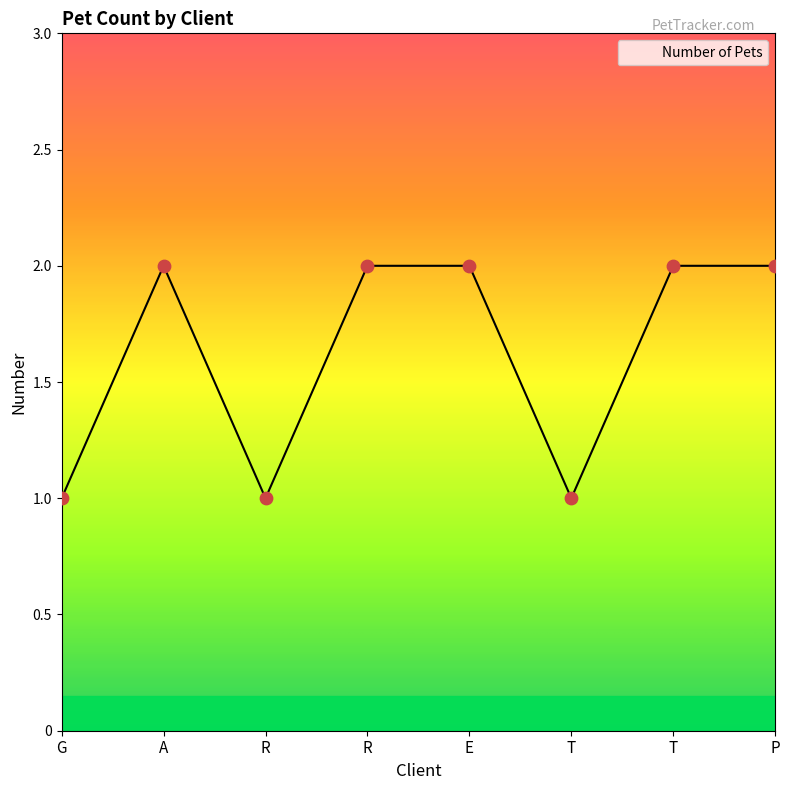

Approximately how many times larger is the value at R compared to A?

1.0